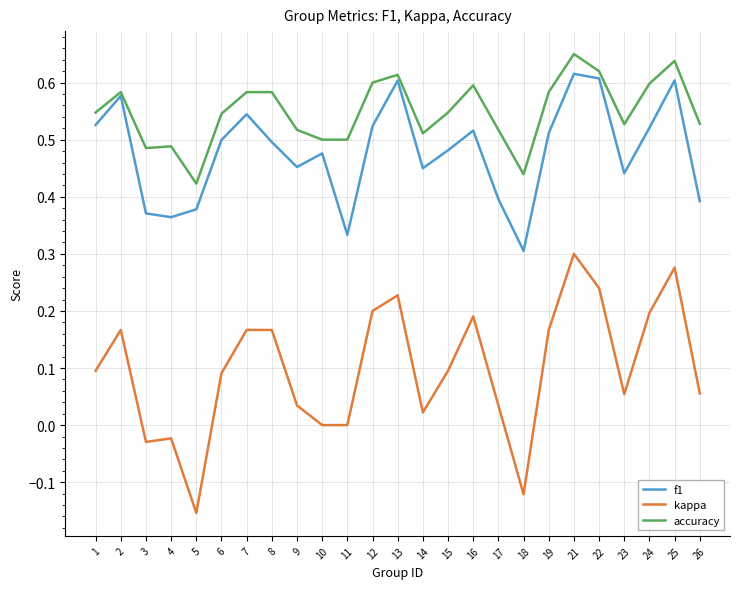

At which label does f1 reach its minimum?

18